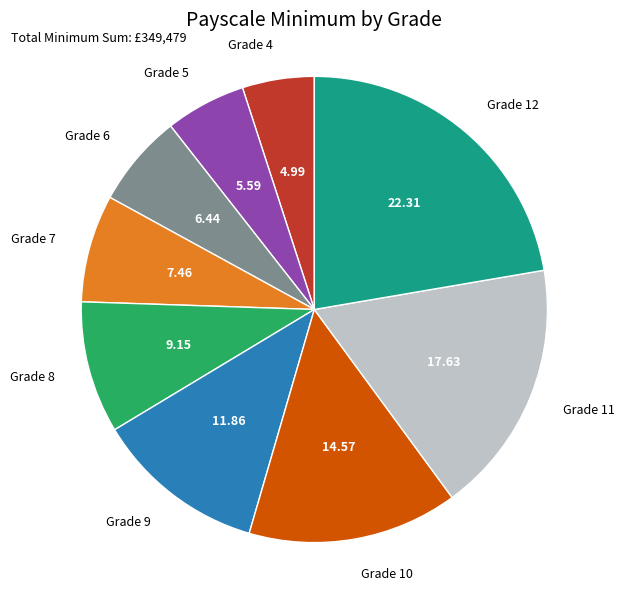

True or false: Grade 9 accounts for 1% of the total.

False